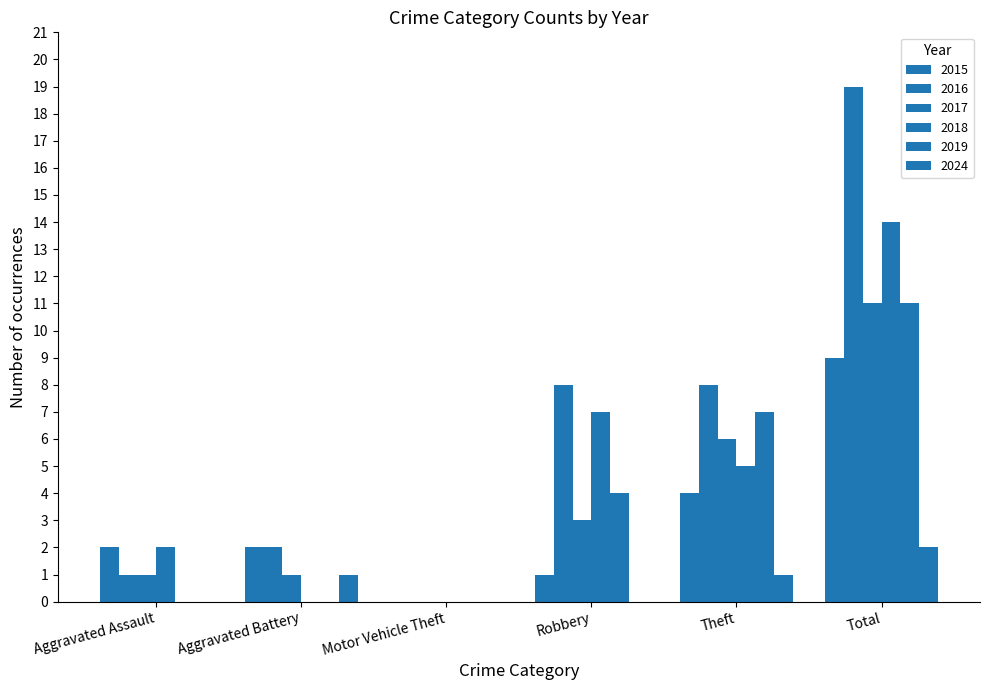

How many groups of bars are there?

6